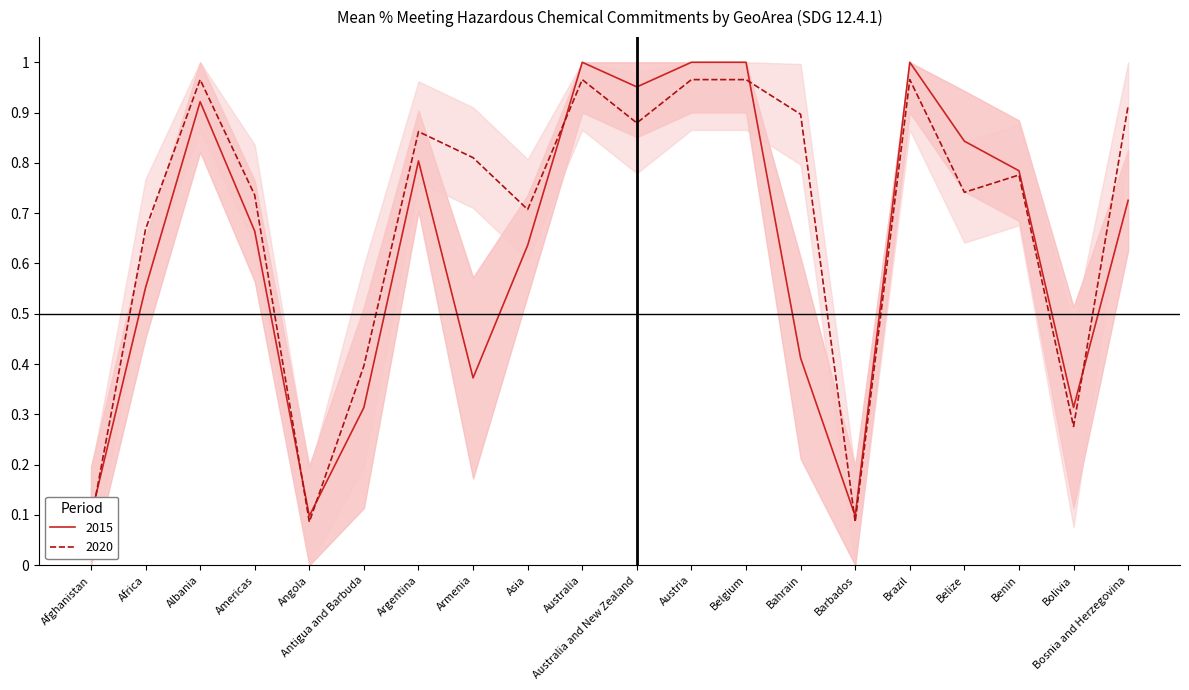

What is the value of the 2020 point at the 2nd from the left?

0.7